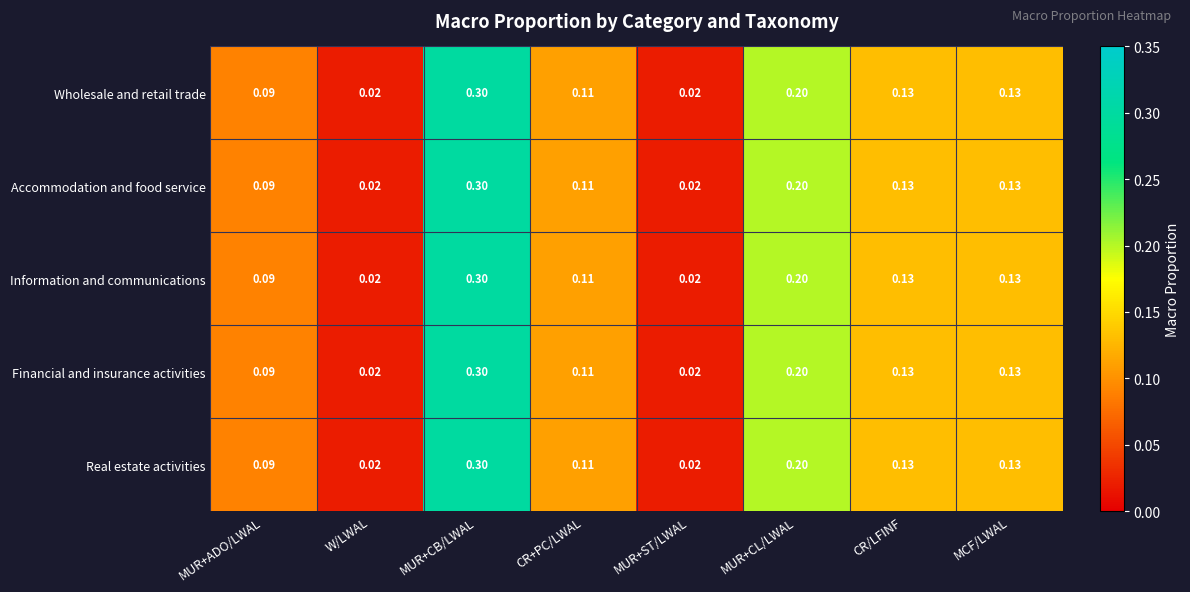

Count the number of data series in this chart.

5